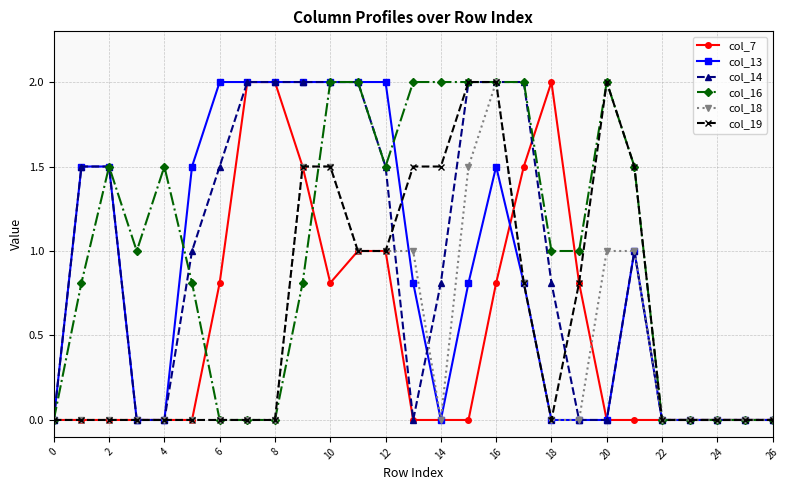

What is the value of the col_14 point at the 13th from the left?

1.5